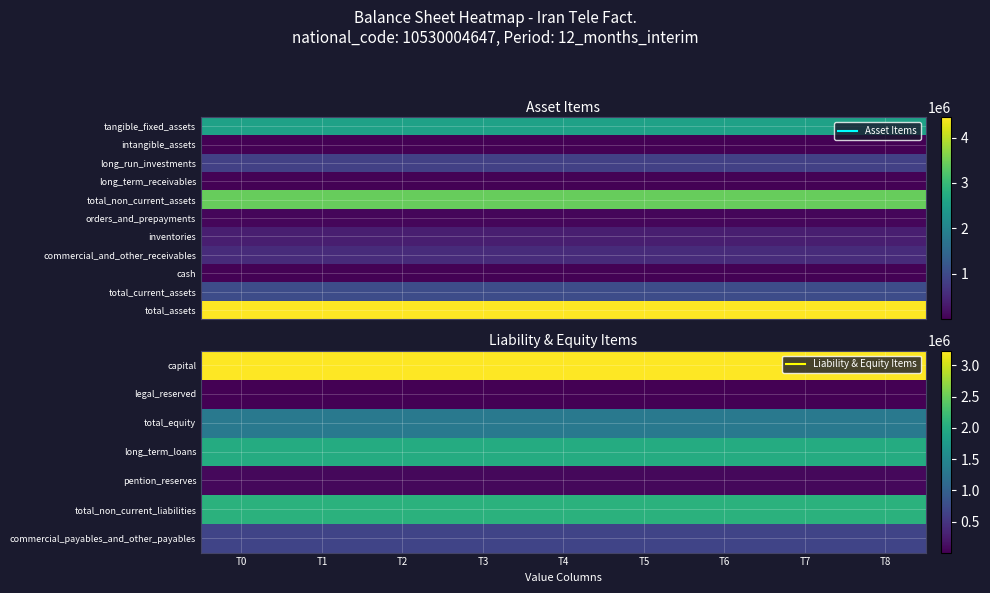

Rank the series at T8 from lowest to highest value.

legal_reserved, cash, pention_reserves, commercial_and_other_receivables, commercial_payables_and_other_payables, total_current_assets, total_equity, long_term_loans, total_non_current_liabilities, capital, total_assets